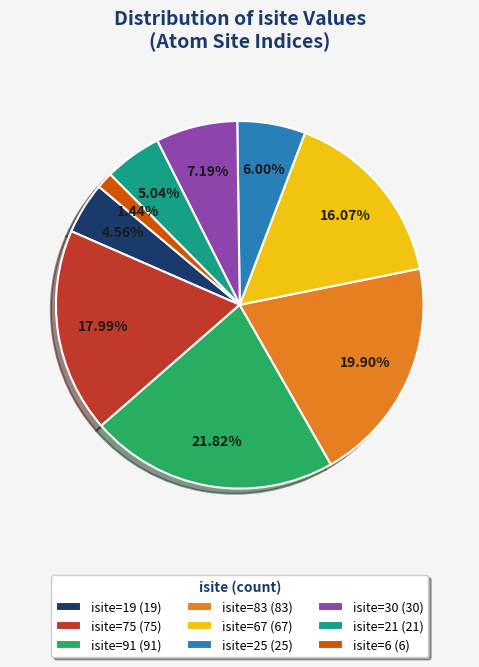

Is there a majority slice in this chart?

No